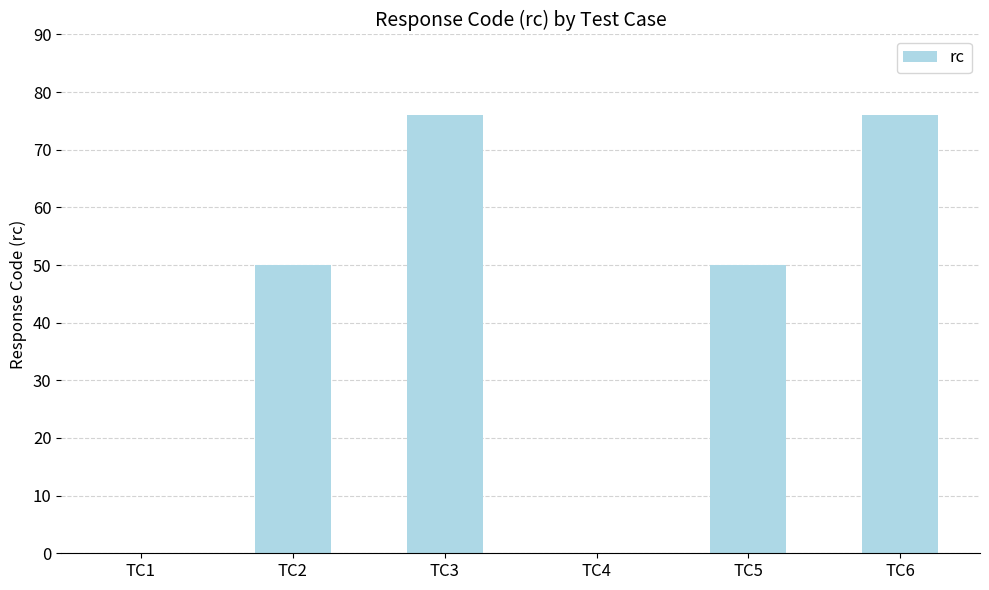

Which has a higher value, TC2 or TC1?

TC2